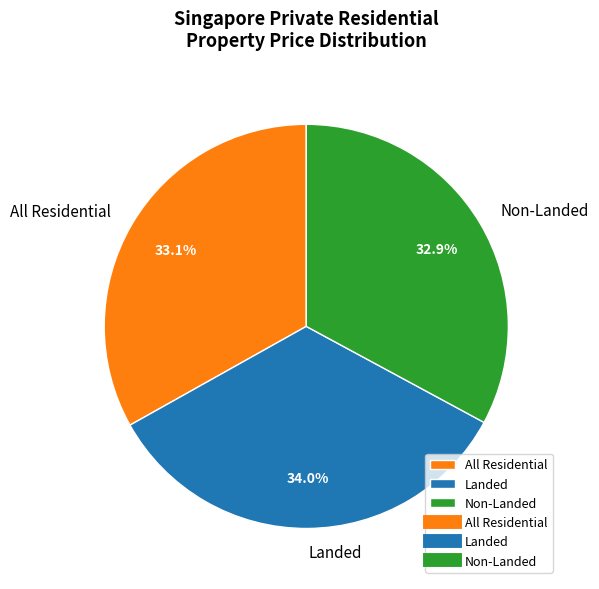

How many segments does this pie chart have?

3